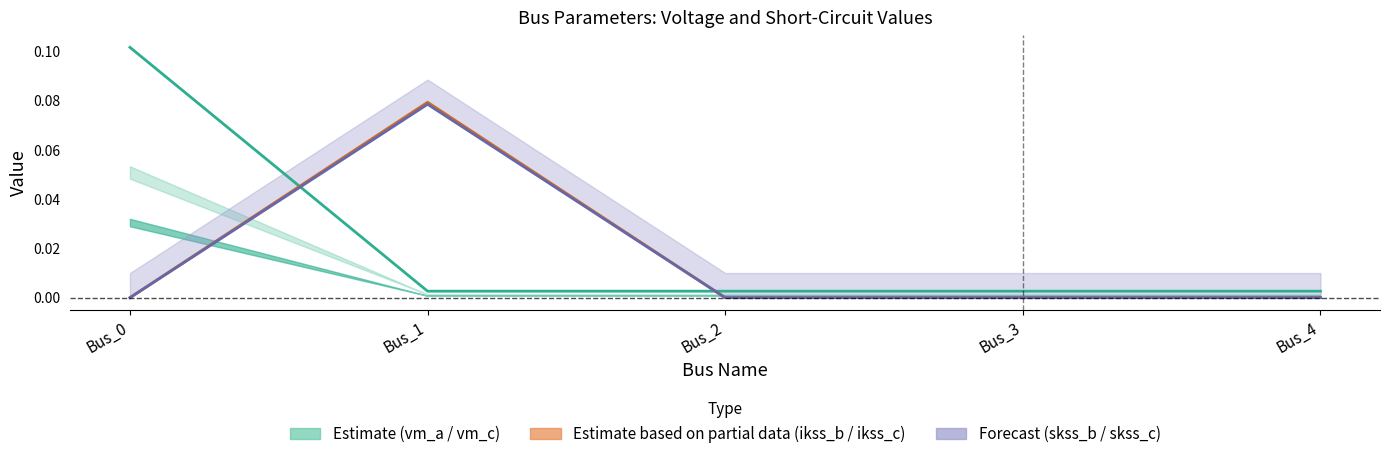

How many intersections are there between pf_vm_a_pu and pf_ikss_c_ka?

2